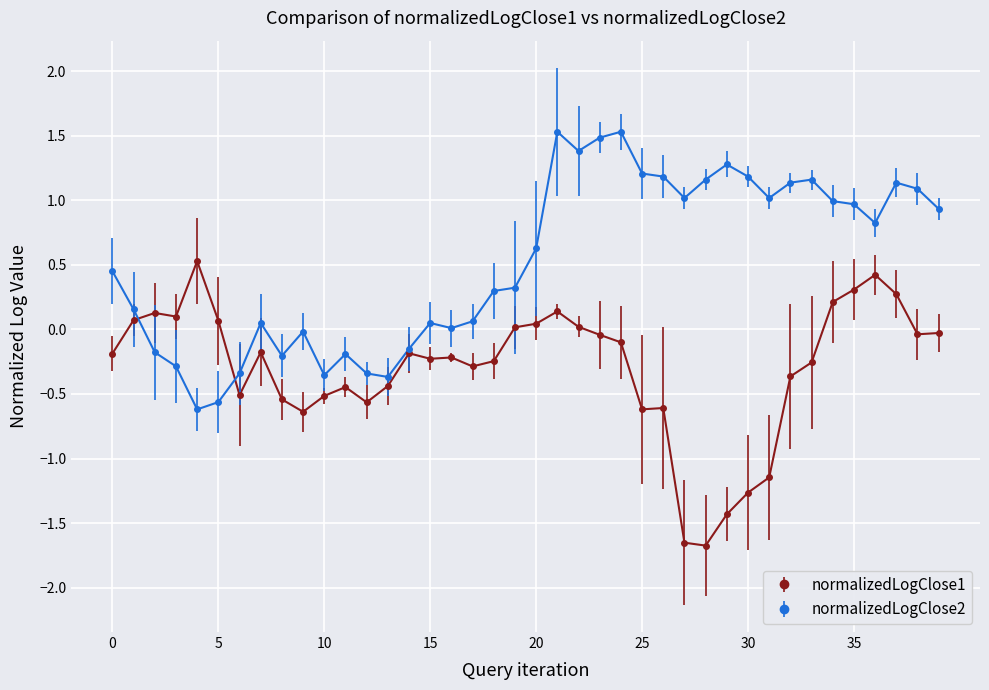

At how many categories does at least one series exceed -1?

40